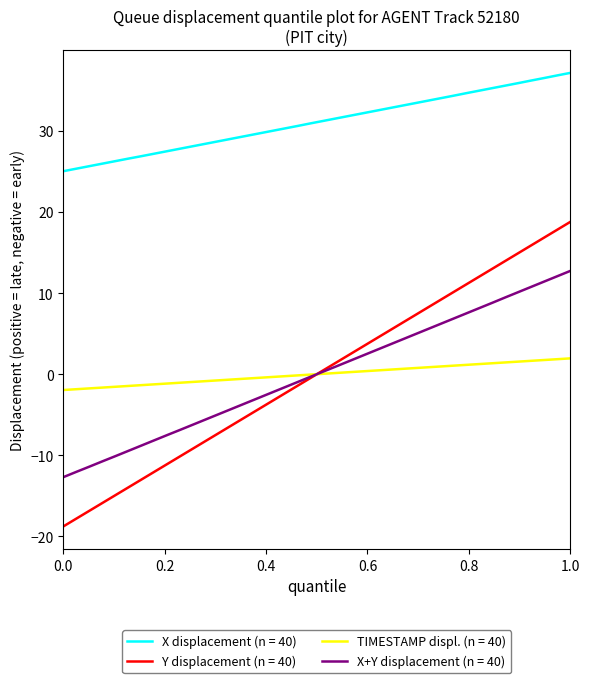

Which series has the largest total across all categories?

X displacement (n = 40)